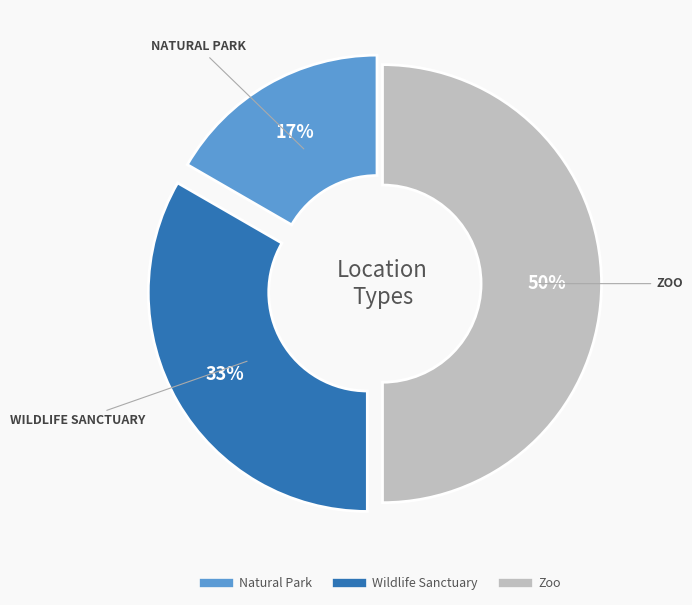

How many slices are in this pie chart?

3